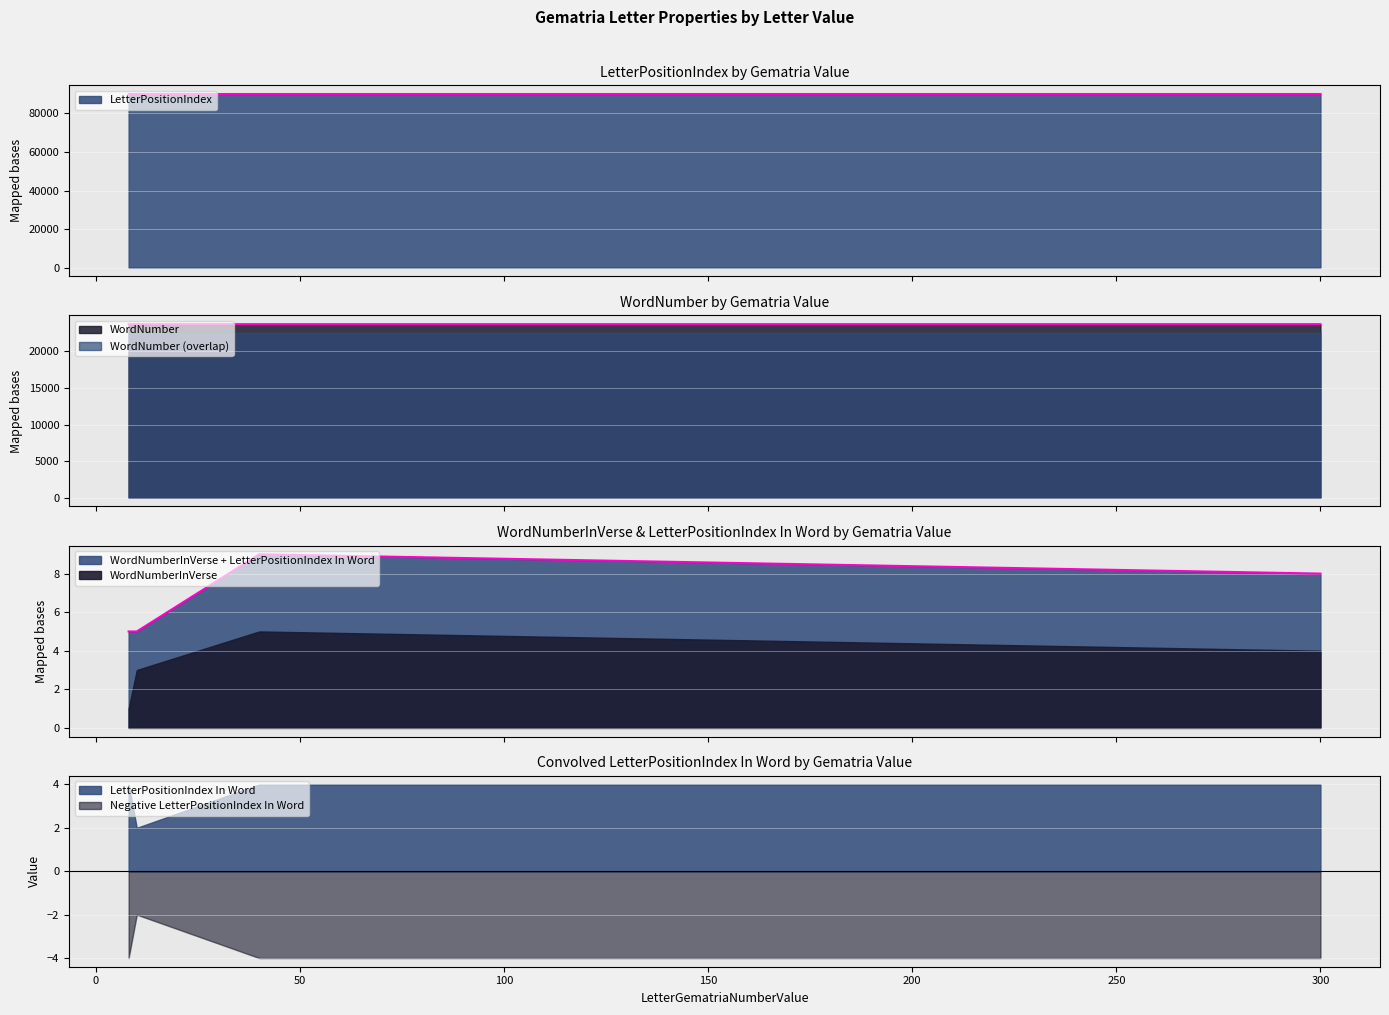

True or false: LetterPositionIndex has a value of 55283 at 8.

False